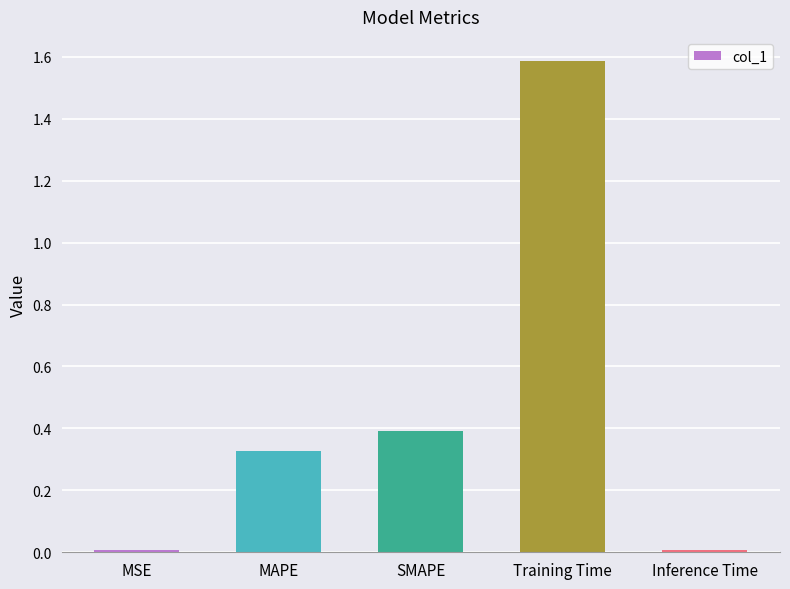

How many categories are shown in the chart?

5